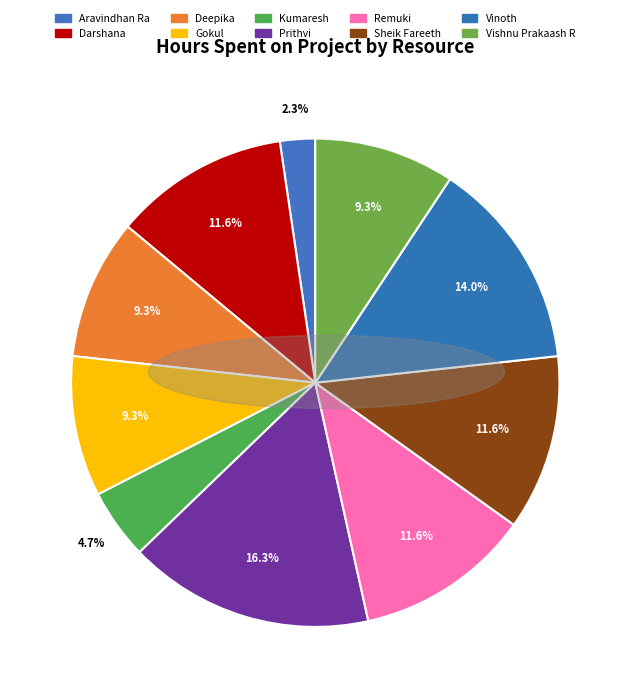

Which category has the biggest portion of the pie?

Prithvi